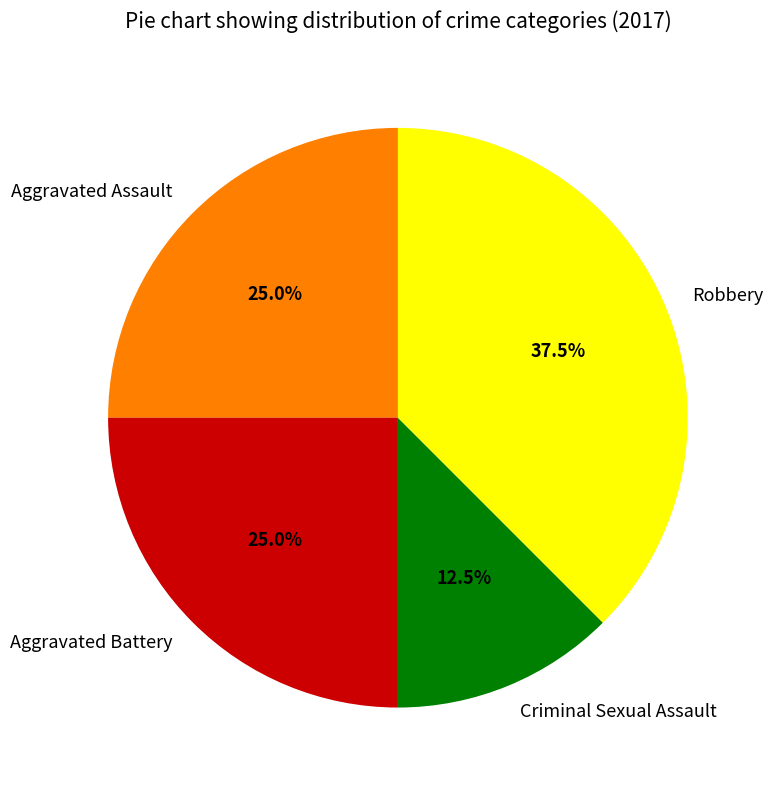

What is the smallest slice in the pie chart?

Criminal Sexual Assault